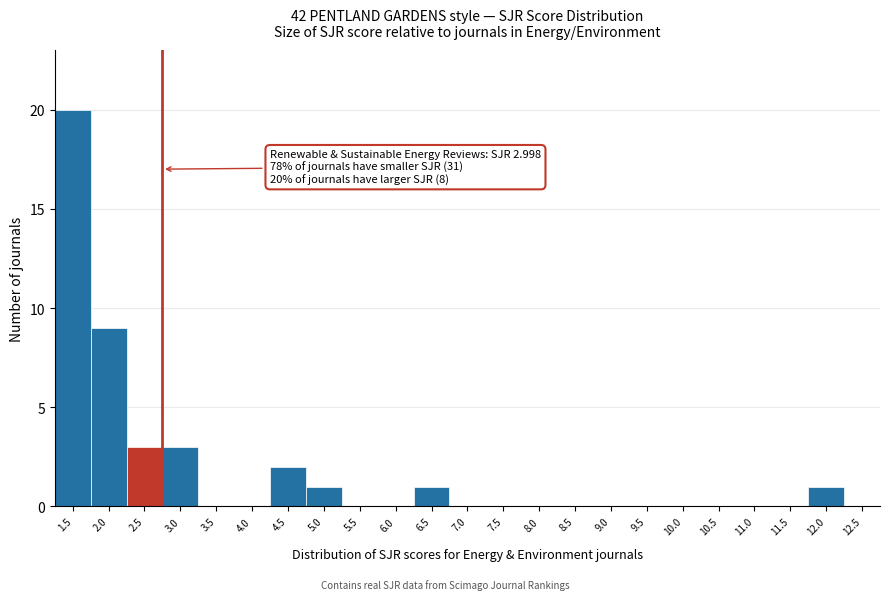

Reading left to right, list all the values displayed in this chart.

1.5=20	2.0=9	2.5=3	3.0=3	3.5=0	4.0=0	4.5=2	5.0=1	5.5=0	6.0=0	6.5=1	7.0=0	7.5=0	8.0=0	8.5=0	9.0=0	9.5=0	10.0=0	10.5=0	11.0=0	11.5=0	12.0=1	12.5=0